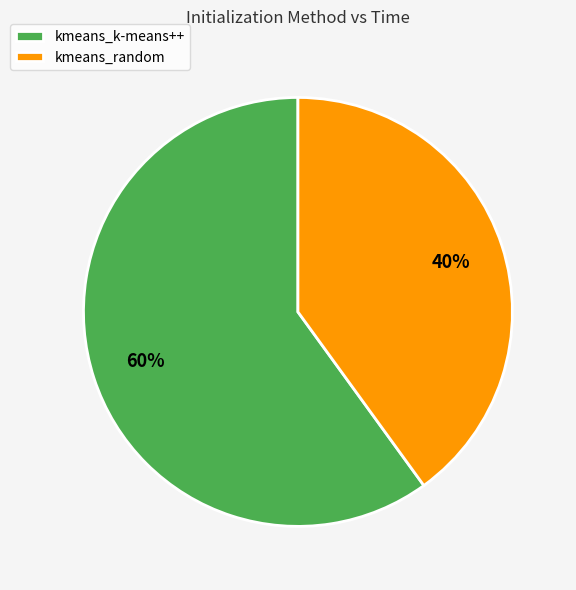

How many segments does this pie chart have?

2